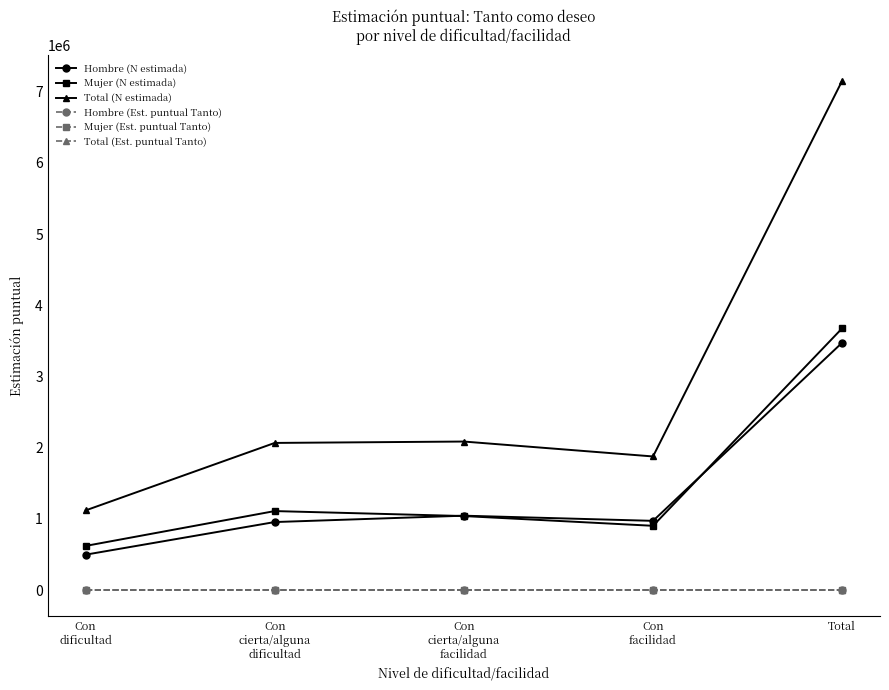

Which series has the widest spread of values?

Total (N estimada)